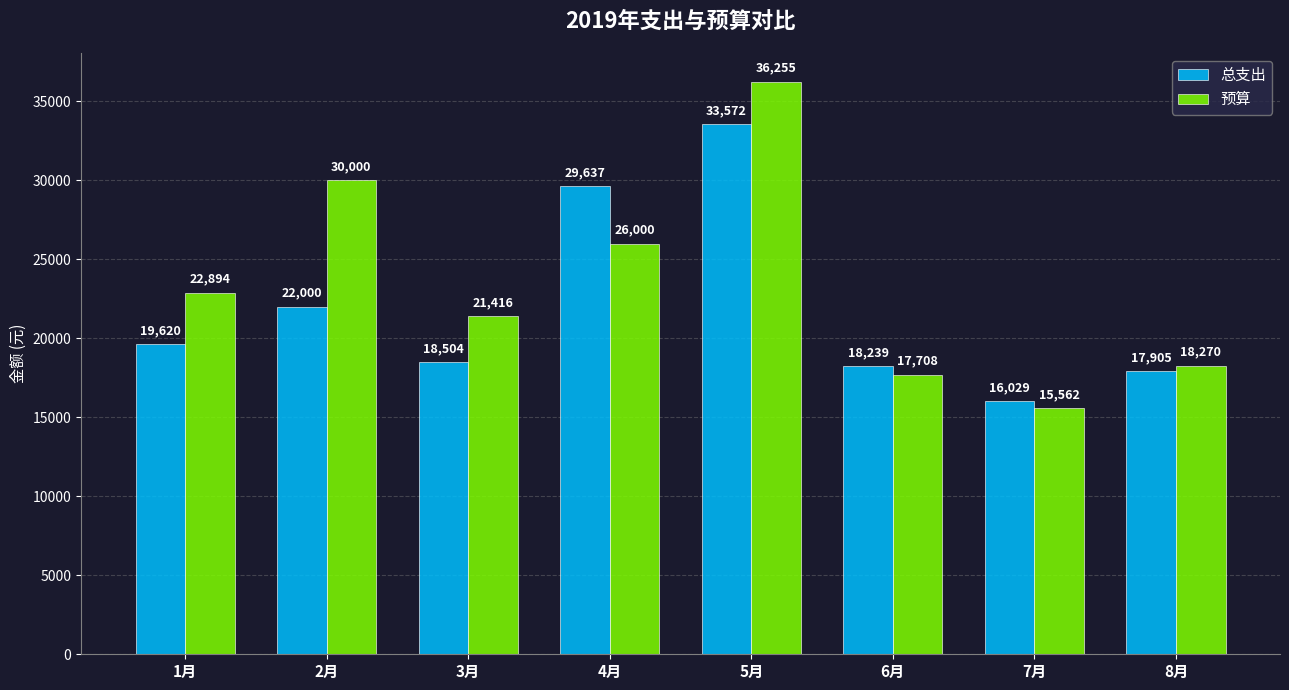

List the series in order of their overall mean, highest first.

预算, 总支出